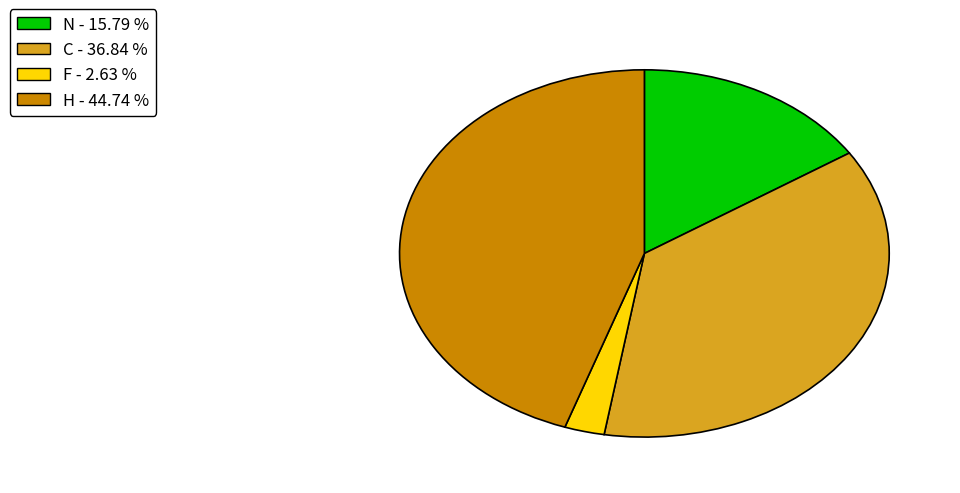

How many segments does this pie chart have?

4